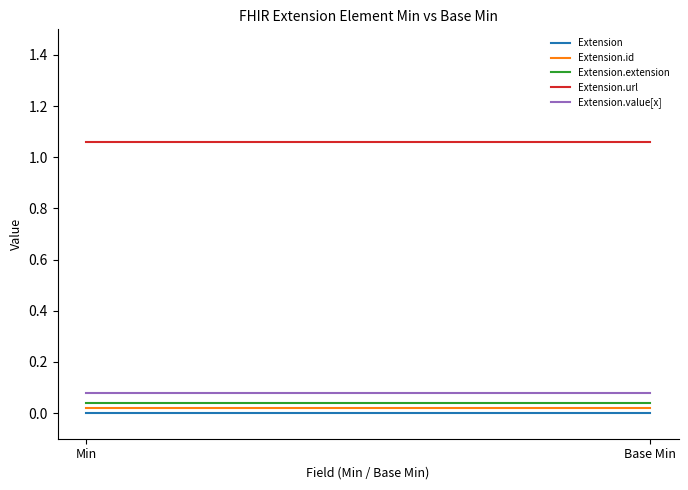

The value of Extension.url at Base Min is 0.7. True or false?

False